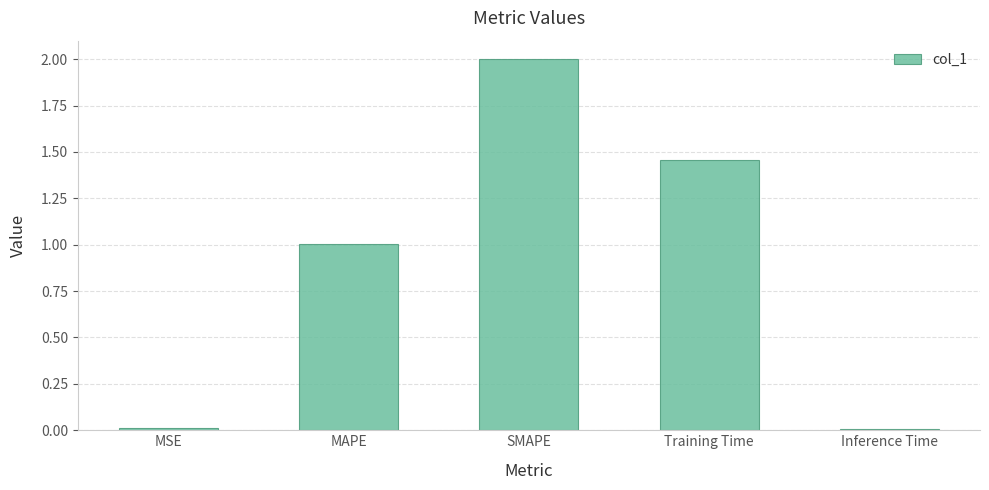

True or false: the data shows 0.8 at SMAPE.

False